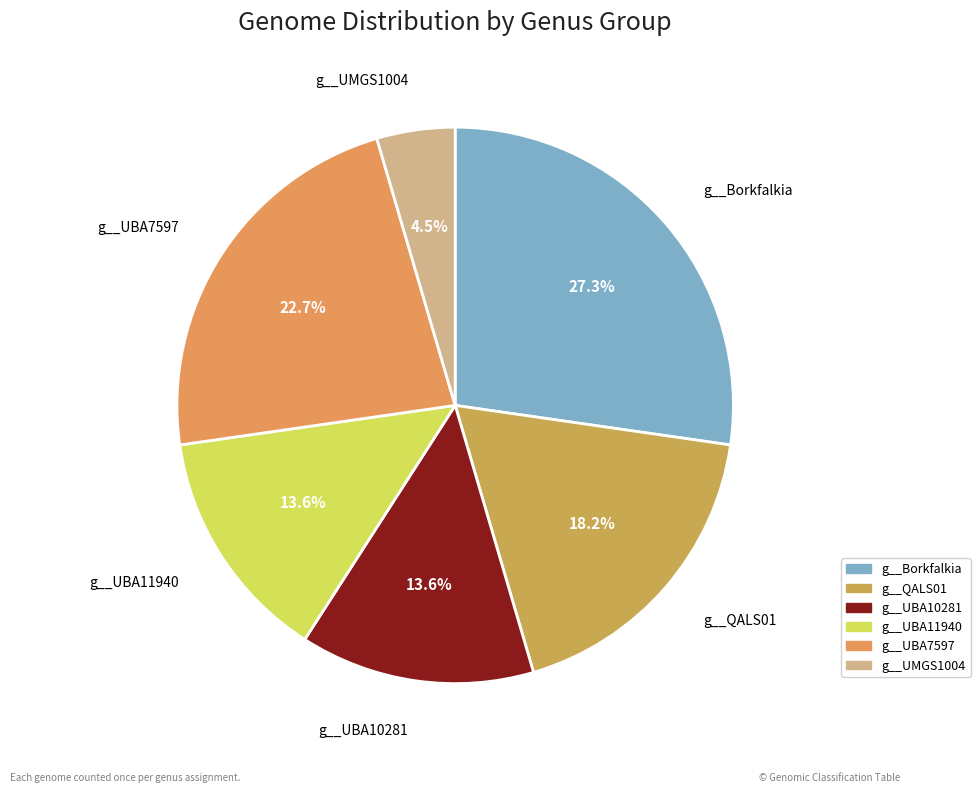

To the nearest percent, what is the difference between the g__UBA10281 and g__QALS01 slice percentages?

5%